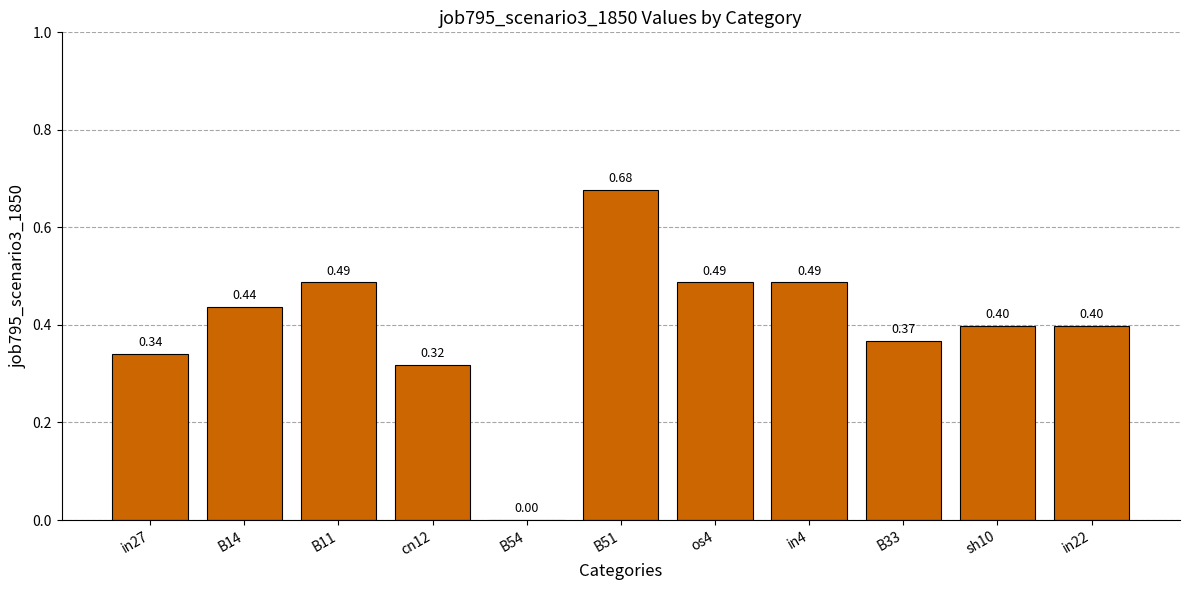

How many values are between 0 and 1?

11